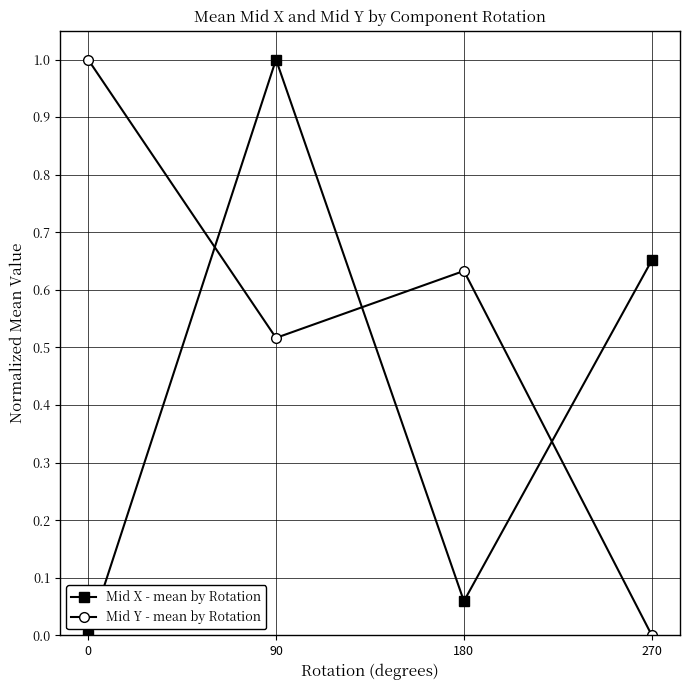

What is the average value of the Mid X - mean by Rotation series?

0.4